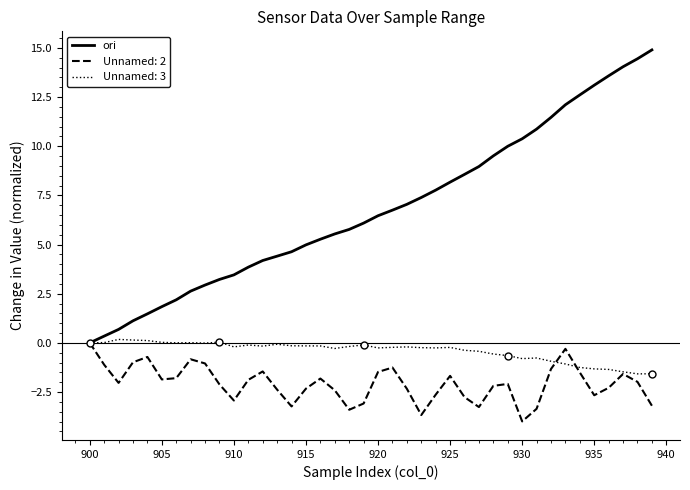

What is the maximum value shown in the chart?

14.9